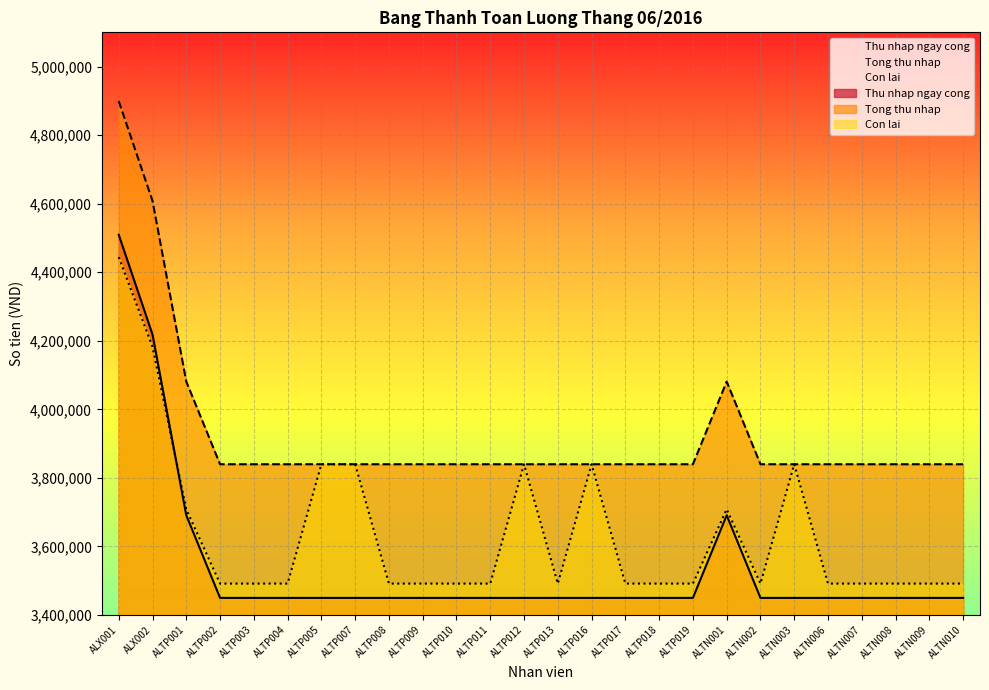

Reading left to right, what are all the values shown in this chart?

Thu nhap ngay cong: ALX001=4509440	ALX002=4218240	ALTP001=3690960	ALTP002=3449680	ALTP003=3449680	ALTP004=3449680	ALTP005=3449680	ALTP007=3449680	ALTP008=3449680	ALTP009=3449680	ALTP010=3449680	ALTP011=3449680	ALTP012=3449680	ALTP013=3449680	ALTP016=3449680	ALTP017=3449680	ALTP018=3449680	ALTP019=3449680	ALTN001=3690960	ALTN002=3449680	ALTN003=3449680	ALTN006=3449680	ALTN007=3449680	ALTN008=3449680	ALTN009=3449680	ALTN010=3449680
Tong thu nhap: ALX001=4899440	ALX002=4608240	ALTP001=4080960	ALTP002=3839680	ALTP003=3839680	ALTP004=3839680	ALTP005=3839680	ALTP007=3839680	ALTP008=3839680	ALTP009=3839680	ALTP010=3839680	ALTP011=3839680	ALTP012=3839680	ALTP013=3839680	ALTP016=3839680	ALTP017=3839680	ALTP018=3839680	ALTP019=3839680	ALTN001=4080960	ALTN002=3839680	ALTN003=3839680	ALTN006=3839680	ALTN007=3839680	ALTN008=3839680	ALTN009=3839680	ALTN010=3839680
Con lai: ALX001=4444160	ALX002=4182360	ALTP001=3708315	ALTP002=3491395	ALTP003=3491395	ALTP004=3491395	ALTP005=3839680	ALTP007=3839680	ALTP008=3491395	ALTP009=3491395	ALTP010=3491395	ALTP011=3491395	ALTP012=3839680	ALTP013=3491395	ALTP016=3839680	ALTP017=3491395	ALTP018=3491395	ALTP019=3491395	ALTN001=3708315	ALTN002=3491395	ALTN003=3839680	ALTN006=3491395	ALTN007=3491395	ALTN008=3491395	ALTN009=3491395	ALTN010=3491395